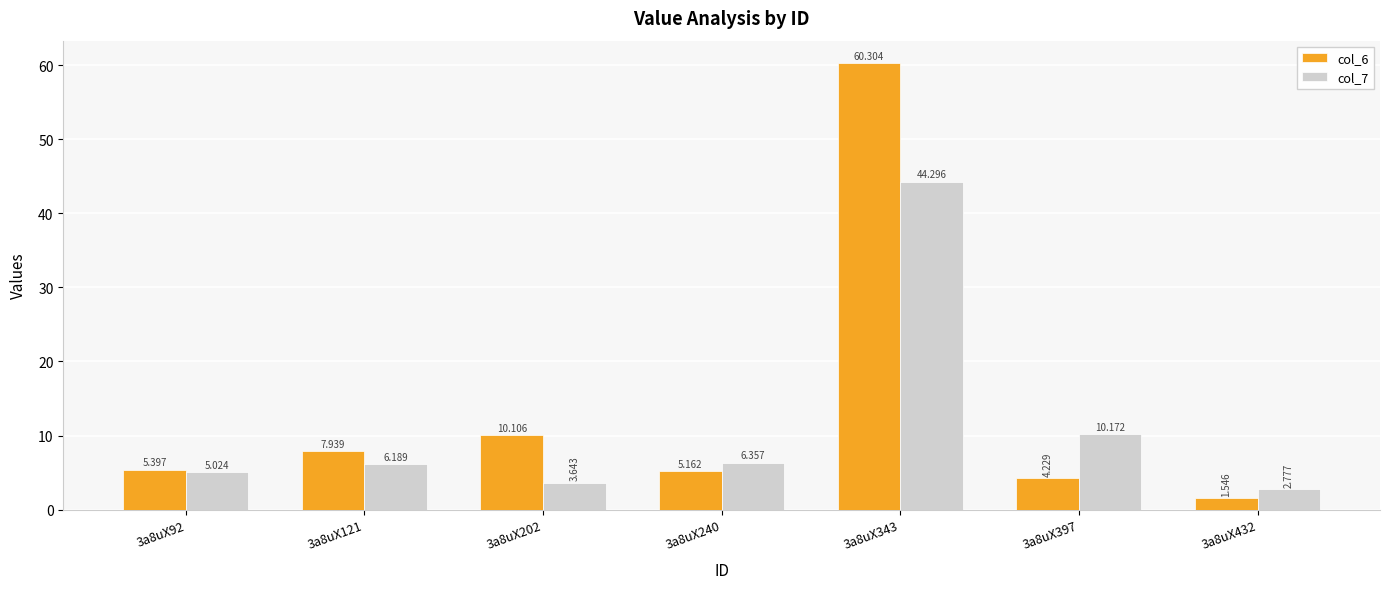

What is the total value across all series at 3a8uX397?

14.4